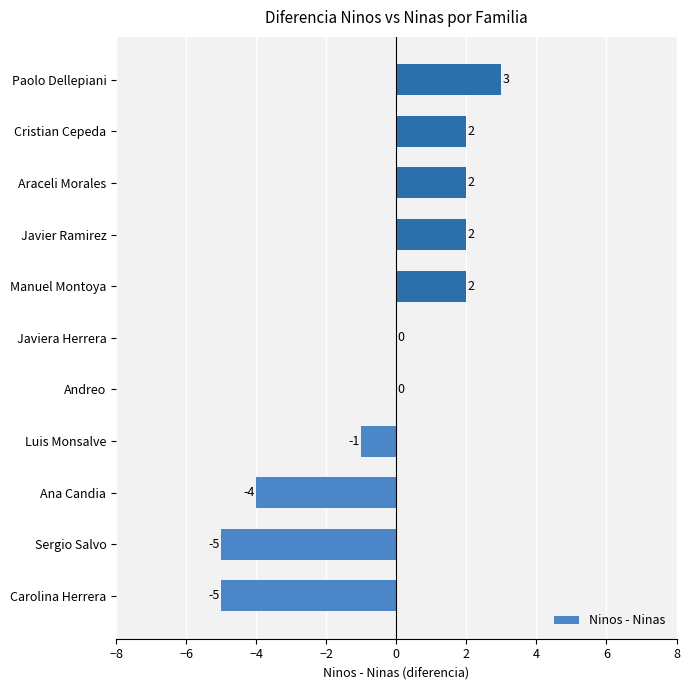

Is it true that the value at Sergio Salvo is -8?

False